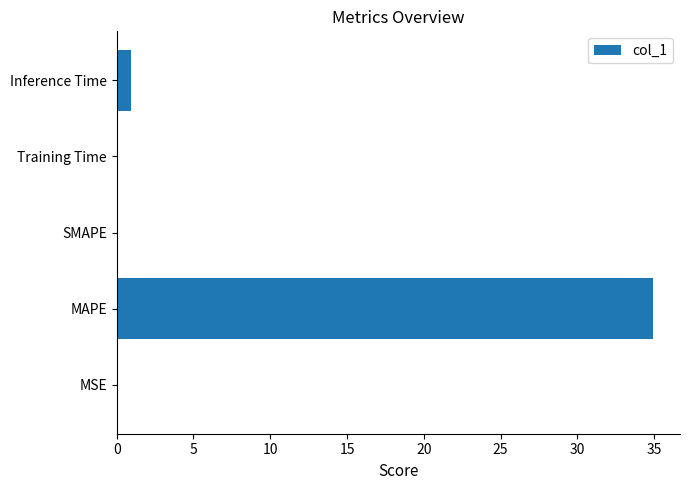

Are the bars horizontal?

Yes